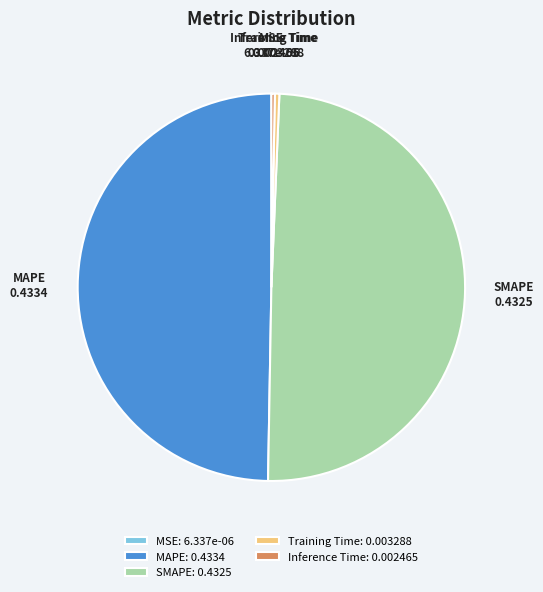

Which has a higher value, Training Time or SMAPE?

SMAPE